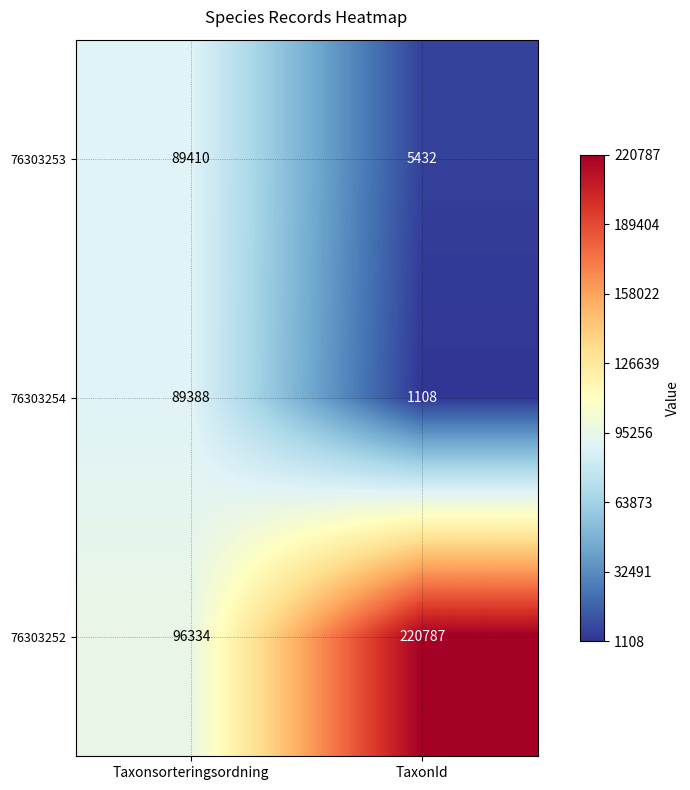

Which label corresponds to the largest value in the chart?

TaxonId